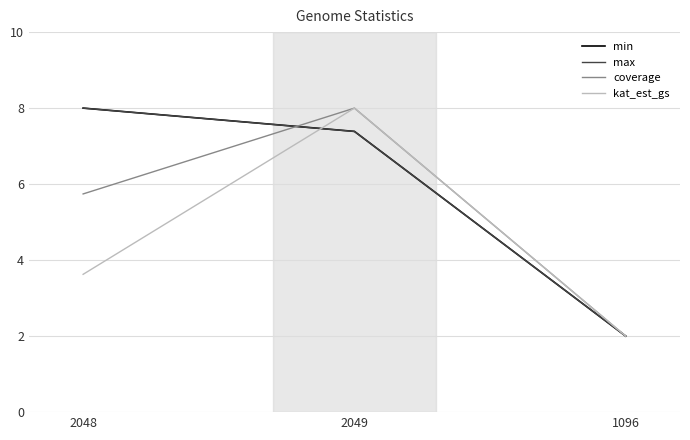

Where does the kat_est_gs series first go above 3?

2048